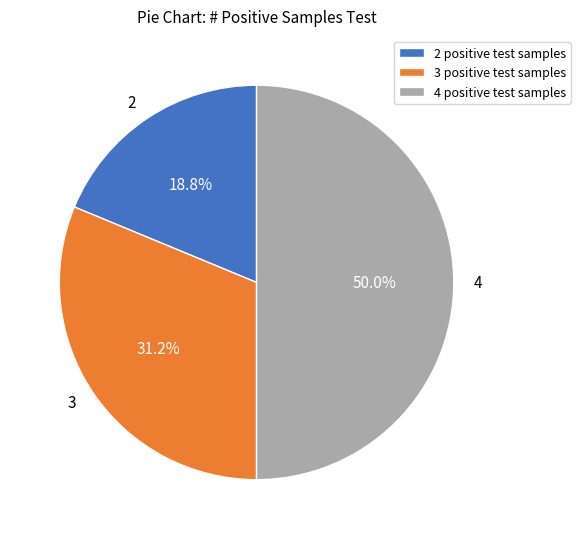

To the nearest percent, what is the difference between the largest and smallest slice percentages?

31%